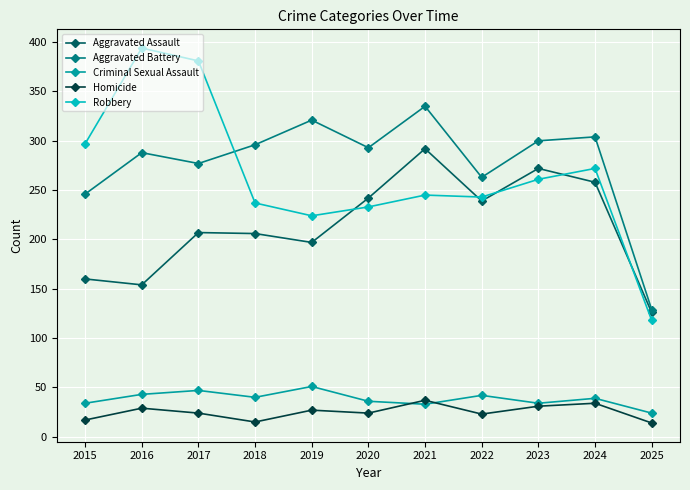

Which series has the widest spread of values?

Robbery